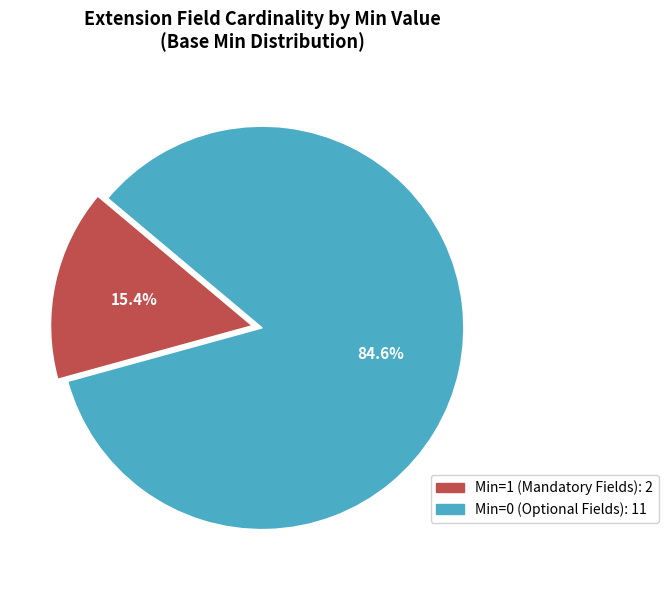

How many slices are in this pie chart?

2